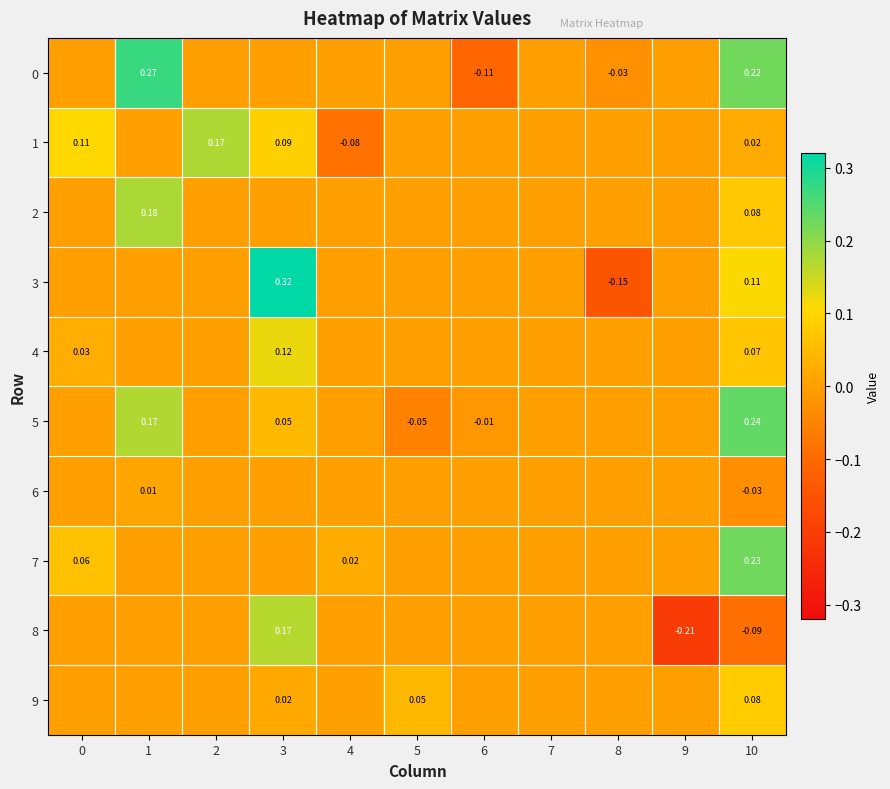

What is the maximum value shown in the chart?

0.3